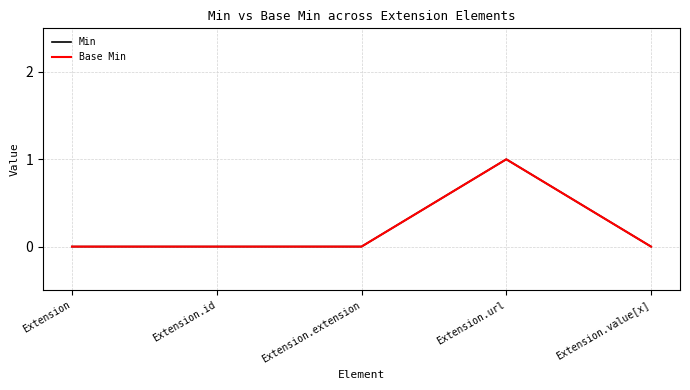

Where is the first local maximum for Min?

Extension.url